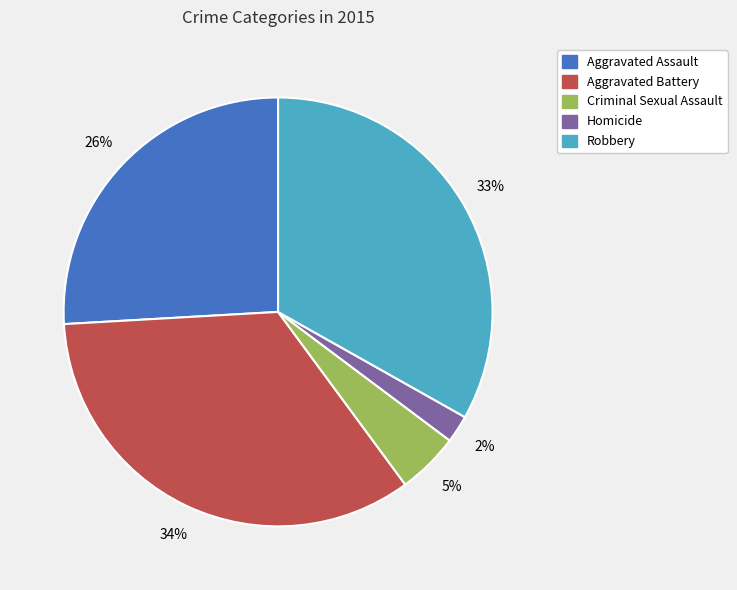

Do Robbery and Homicide together represent more than half of the pie?

No